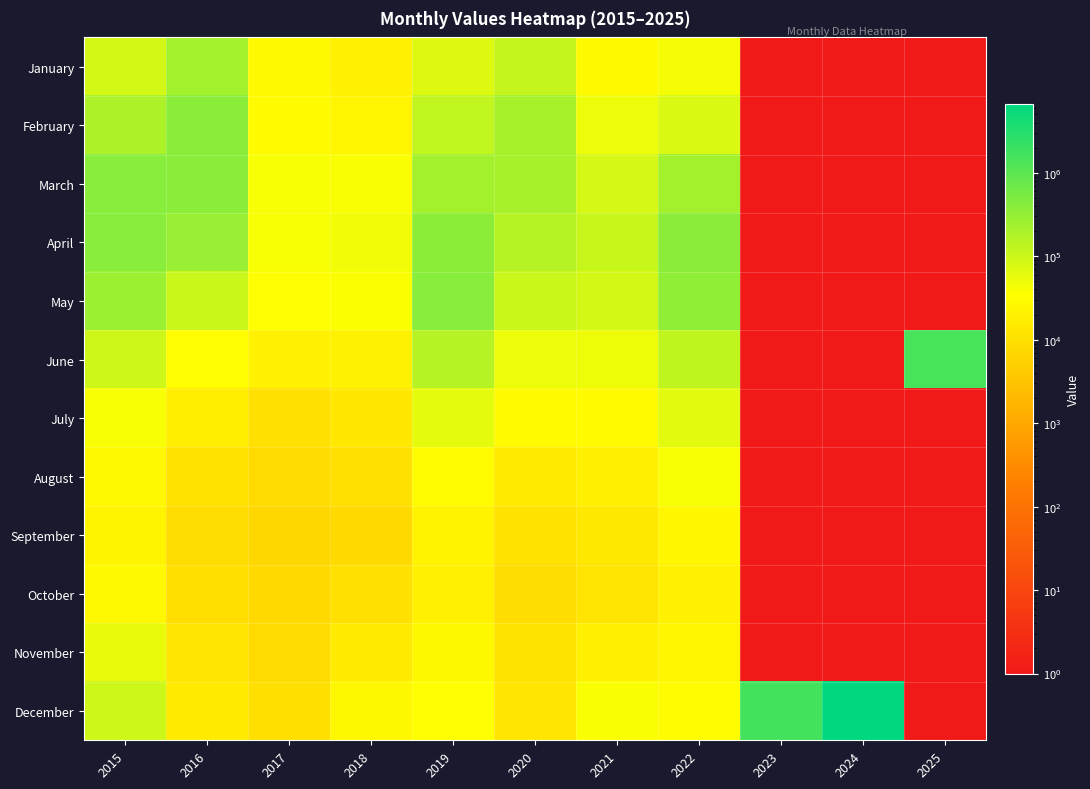

Which series changed the most between 2020 and 2025?

June